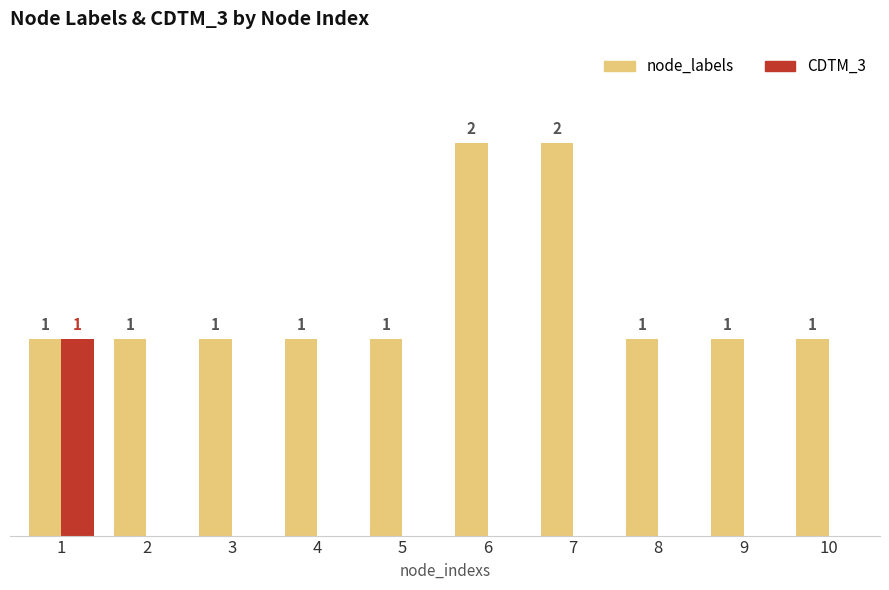

Between 1 and 3, which series saw the biggest shift?

CDTM_3